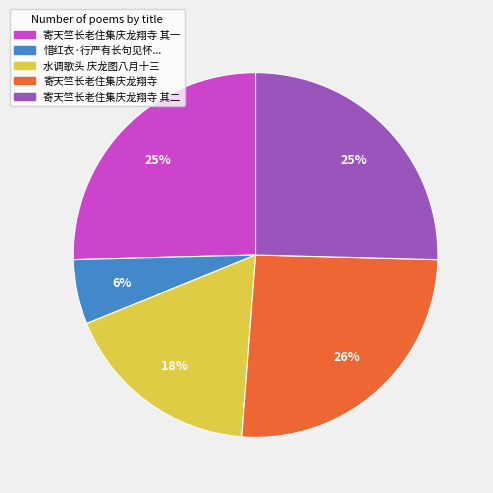

Does 寄天竺长老住集庆龙翔寺 其二 represent more than half of the total?

No